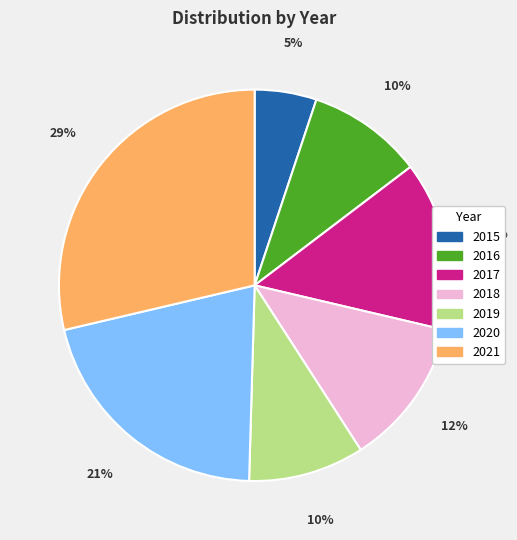

Which slice is the largest?

2021